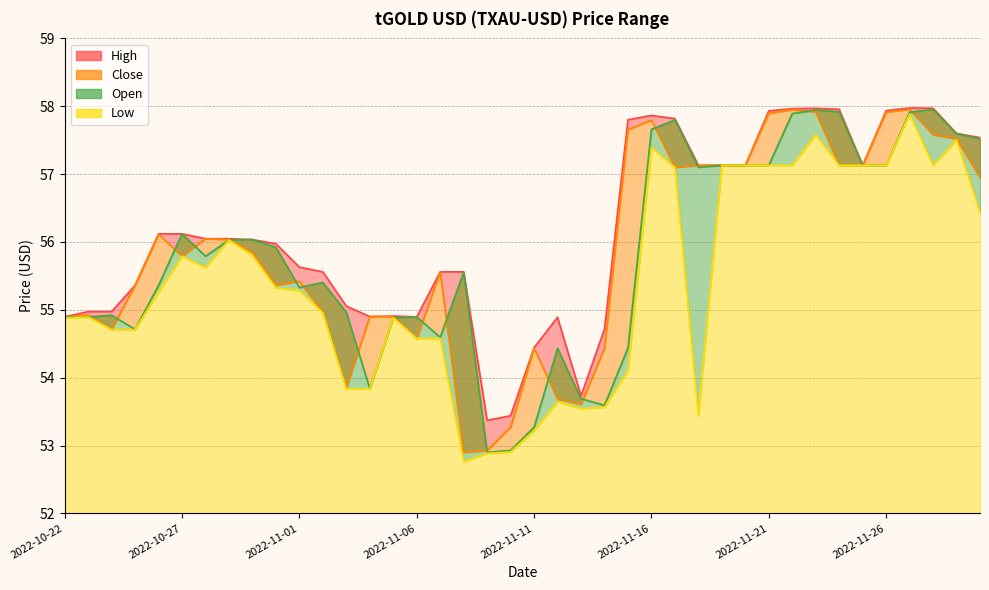

Which series has the largest range (max minus min)?

Low